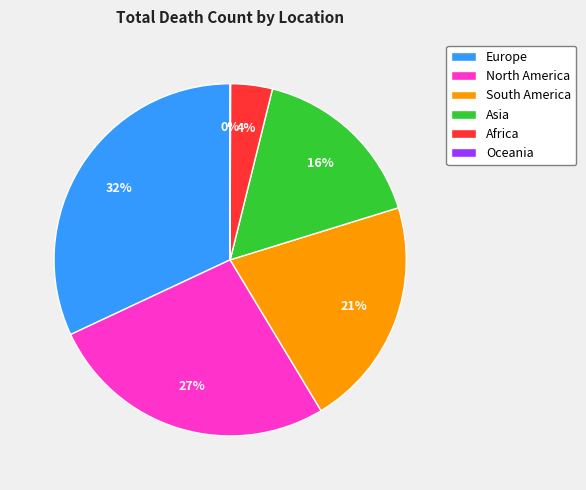

Combined, do North America and Europe account for over 50%?

Yes